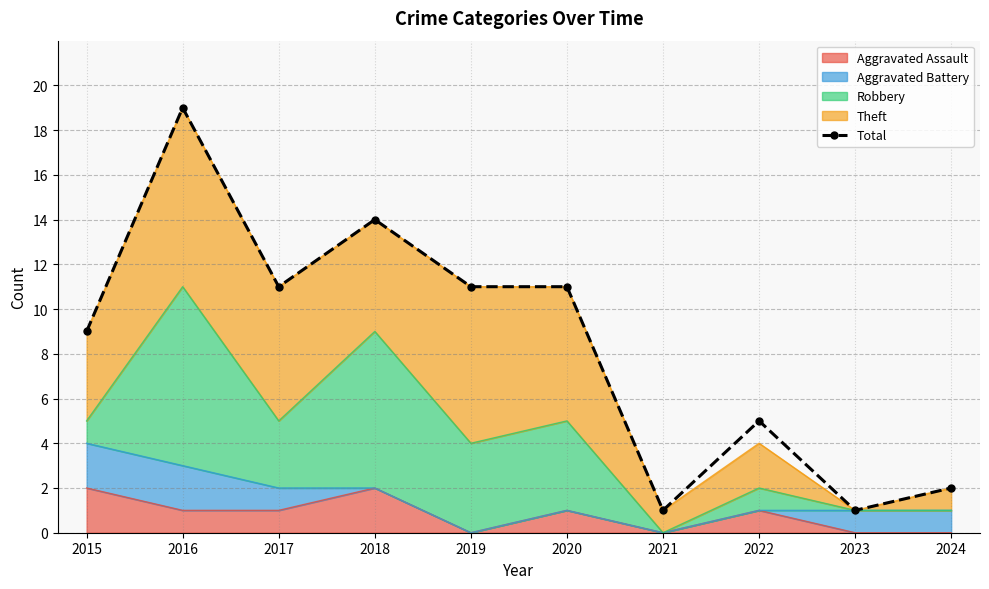

Which label corresponds to the smallest value in the chart?

2021